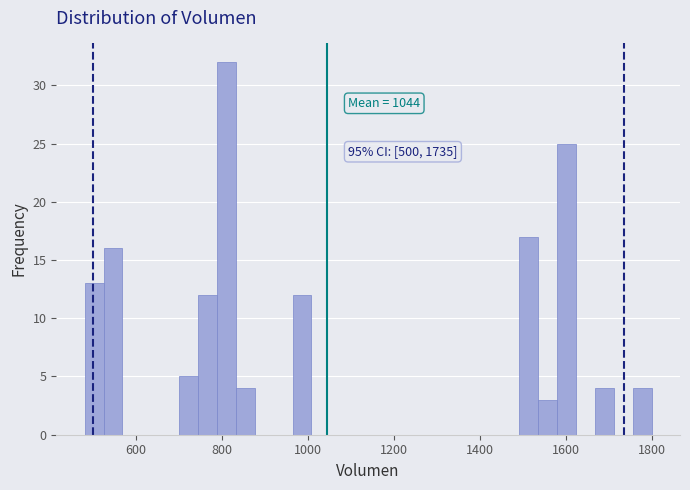

Read against the x-axis, roughly where is the centre of the tallest bar?

820